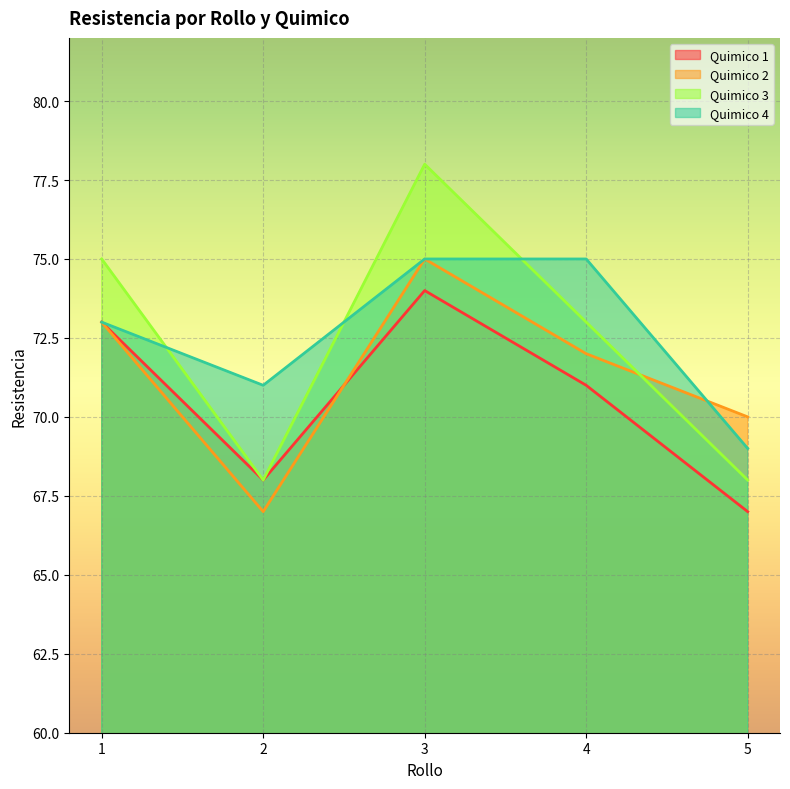

What is the approximate value of Quimico 4 at 4?

75